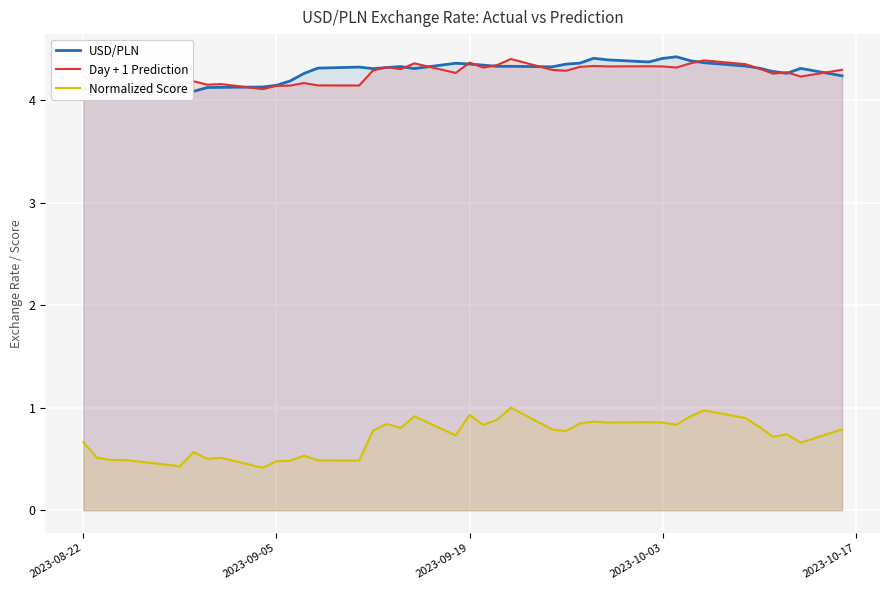

Reading left to right, transcribe all the data shown in this chart.

USD/PLN: 4.1	4.1	4.1	4.1	4.1	4.1	4.1	4.1	4.1	4.1	4.1	4.2	4.3	4.3	4.3	4.3	4.3	4.3	4.3	4.4	4.4	4.3	4.3	4.3	4.3	4.3	4.4	4.4	4.4	4.4	4.4	4.4	4.4	4.4	4.3	4.3	4.3	4.3	4.3	4.2
Day + 1 Prediction: 4.2	4.2	4.1	4.1	4.1	4.1	4.2	4.1	4.2	4.1	4.1	4.1	4.2	4.1	4.1	4.3	4.3	4.3	4.4	4.3	4.4	4.3	4.3	4.4	4.3	4.3	4.3	4.3	4.3	4.3	4.3	4.3	4.4	4.4	4.3	4.3	4.3	4.3	4.2	4.3
Normalized Score: 0.7	0.5	0.5	0.5	0.4	0.4	0.6	0.5	0.5	0.4	0.5	0.5	0.5	0.5	0.5	0.8	0.8	0.8	0.9	0.7	0.9	0.8	0.9	1.0	0.8	0.8	0.8	0.9	0.9	0.9	0.9	0.8	0.9	1.0	0.9	0.8	0.7	0.7	0.7	0.8